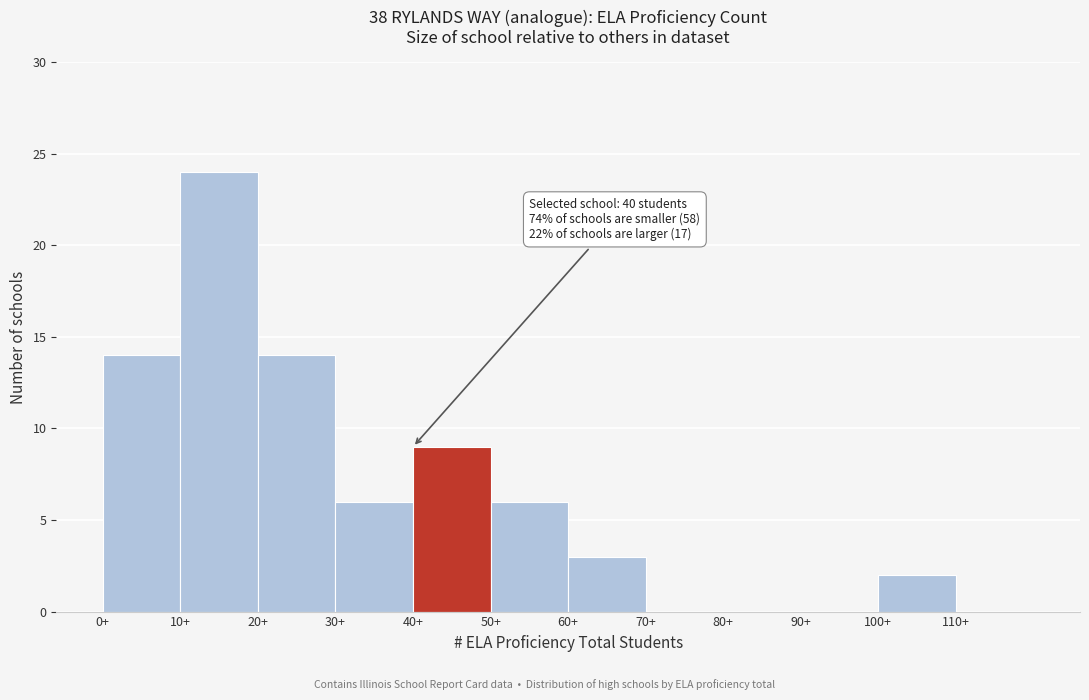

Which range on the x-axis has the tallest bar?

10 to 20